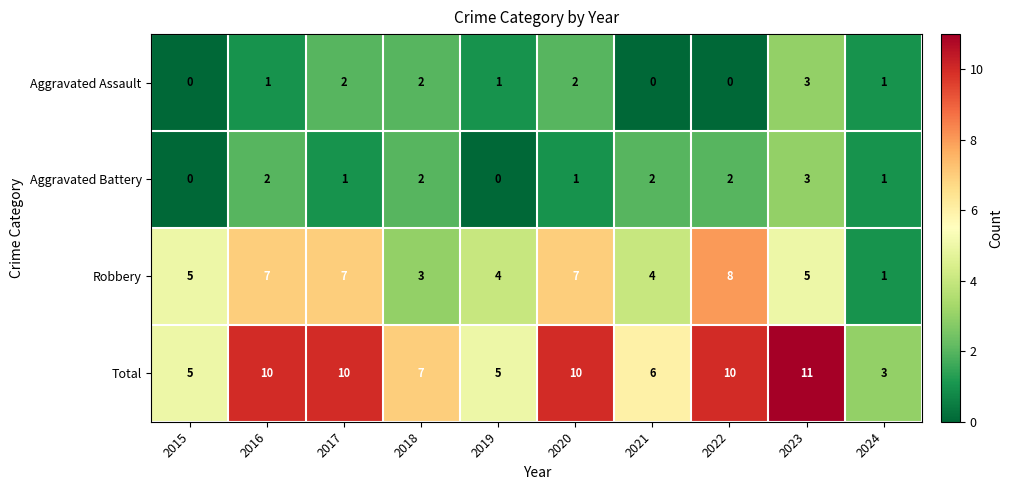

Read the Total value at 2020.

10